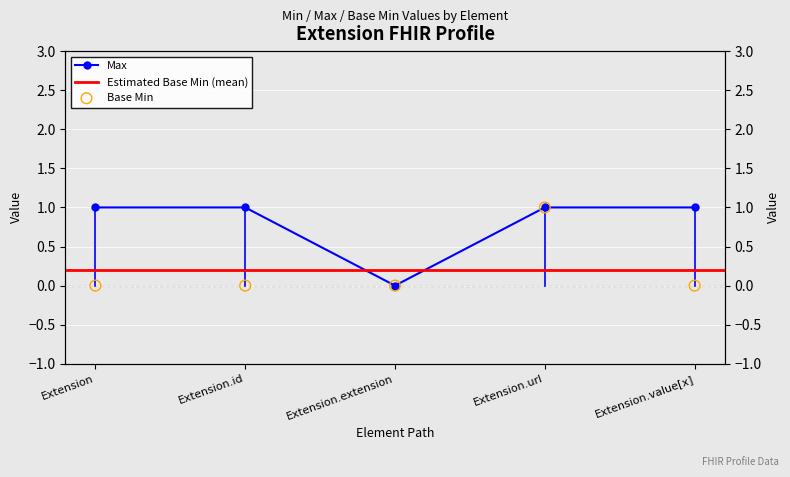

What is the total value across all series at Extension.value[x]?

1